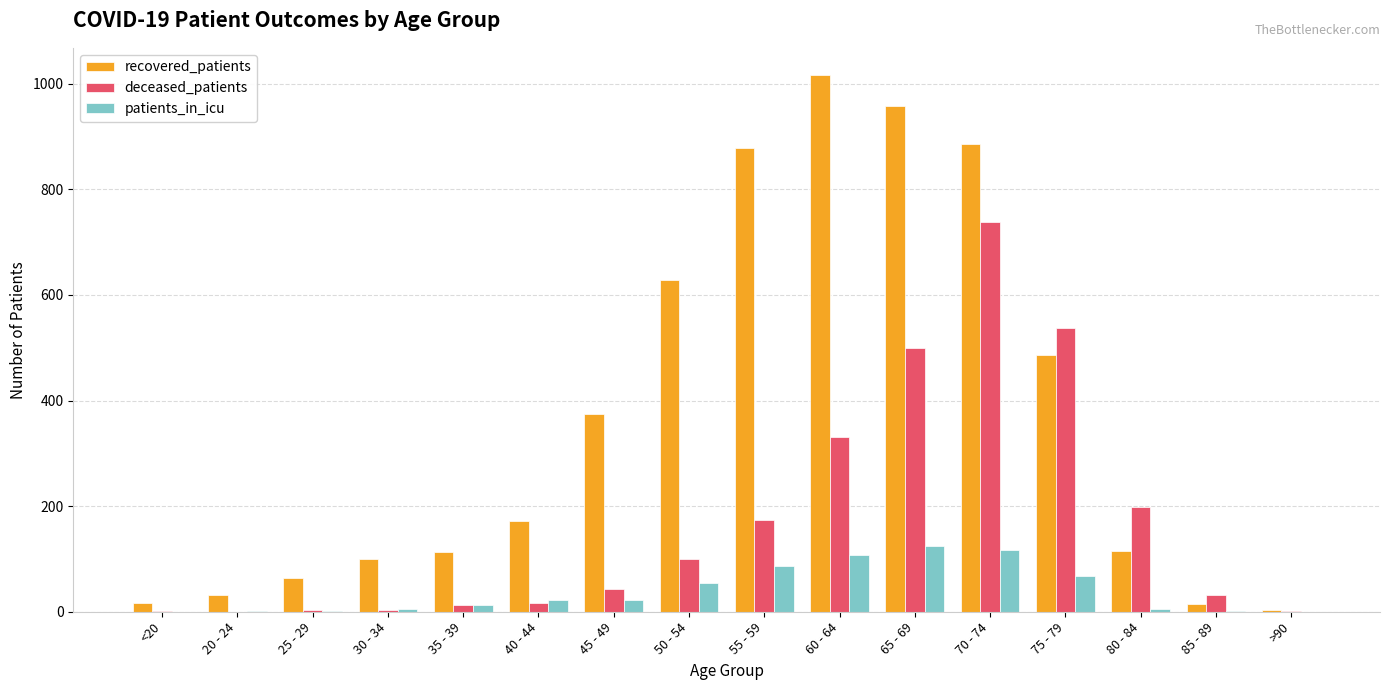

What is the sum of all deceased_patients values?

2691